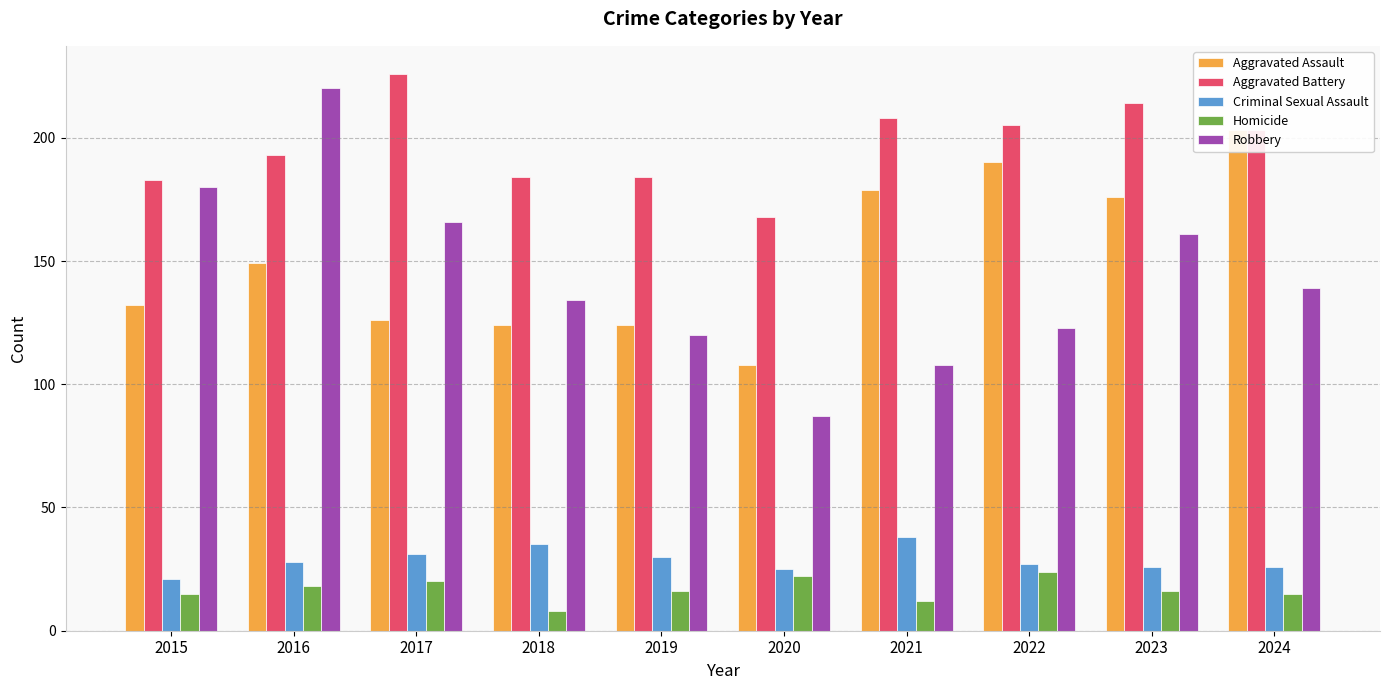

What is the sum of the Criminal Sexual Assault values at 2024 and 2020?

51